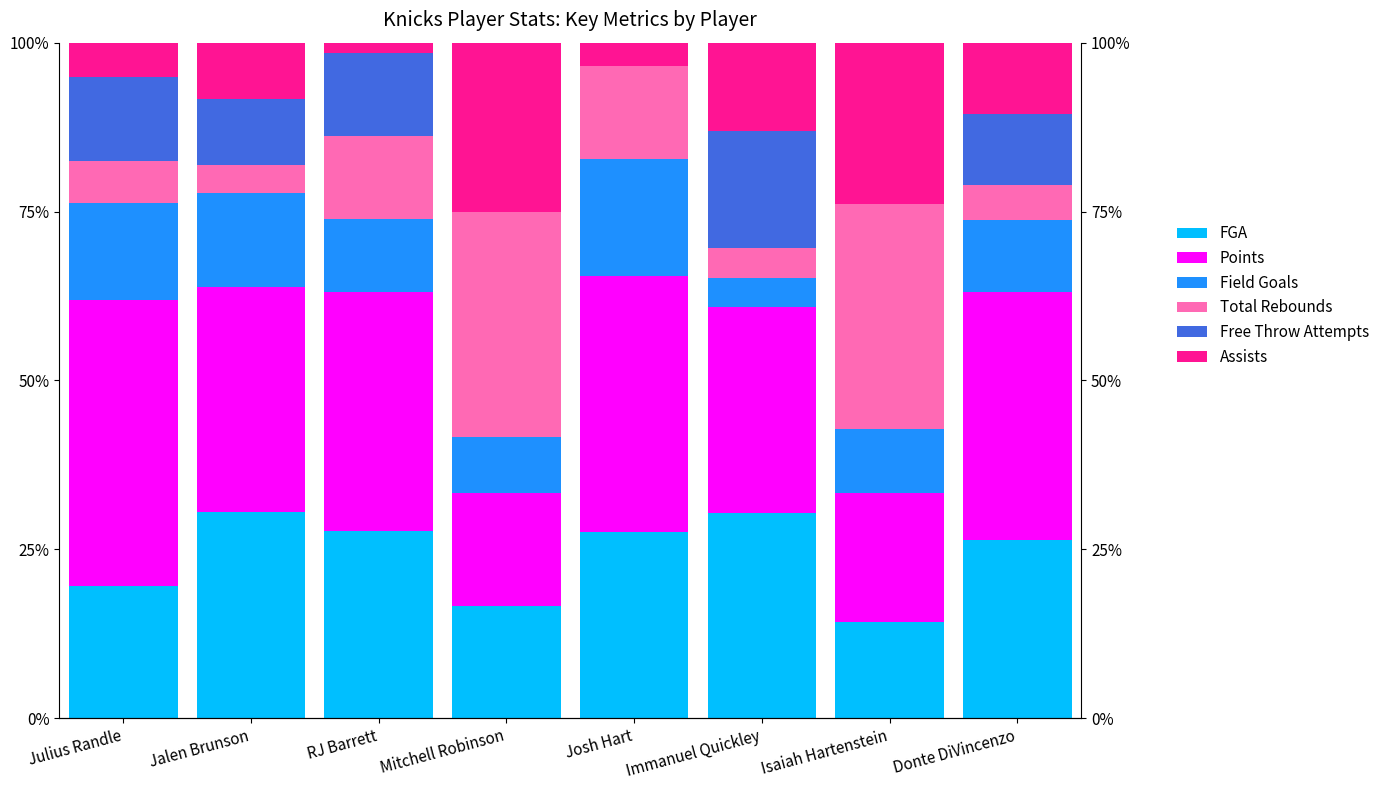

What is the sum of the FGA values at Jalen Brunson and RJ Barrett?

58.2